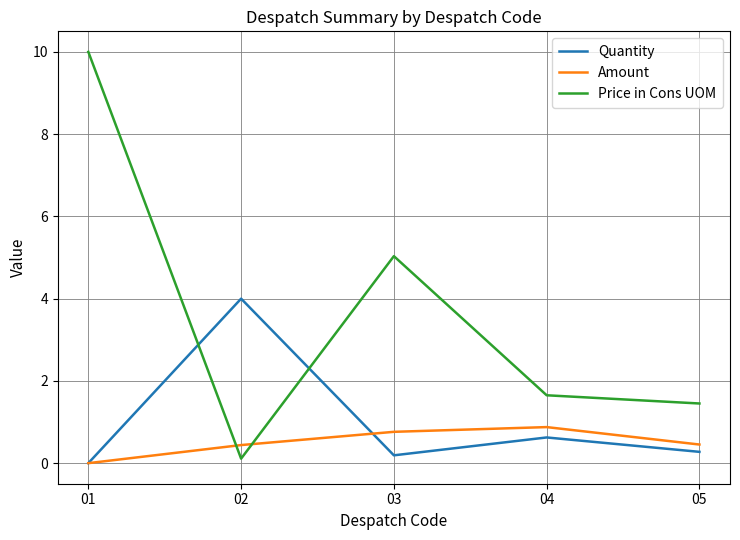

At how many categories does at least one series exceed 8?

1